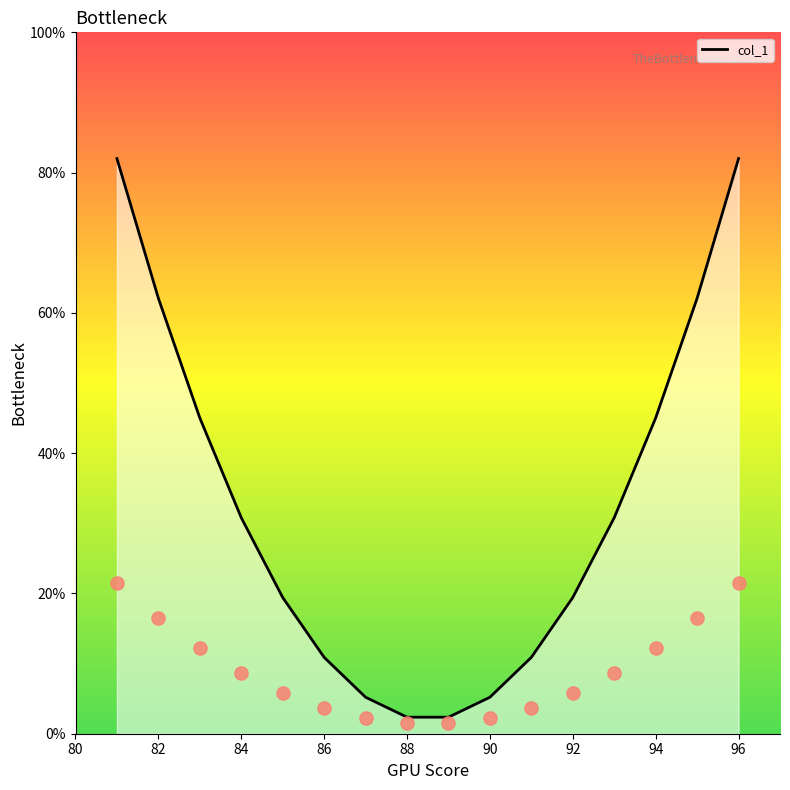

What is the highest value of the col_1 series?

82.0